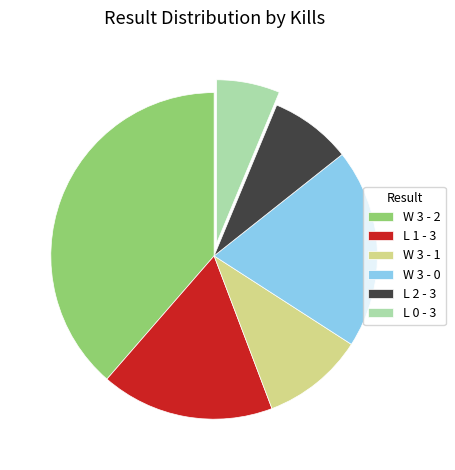

Which slice is the smallest?

L 0 - 3